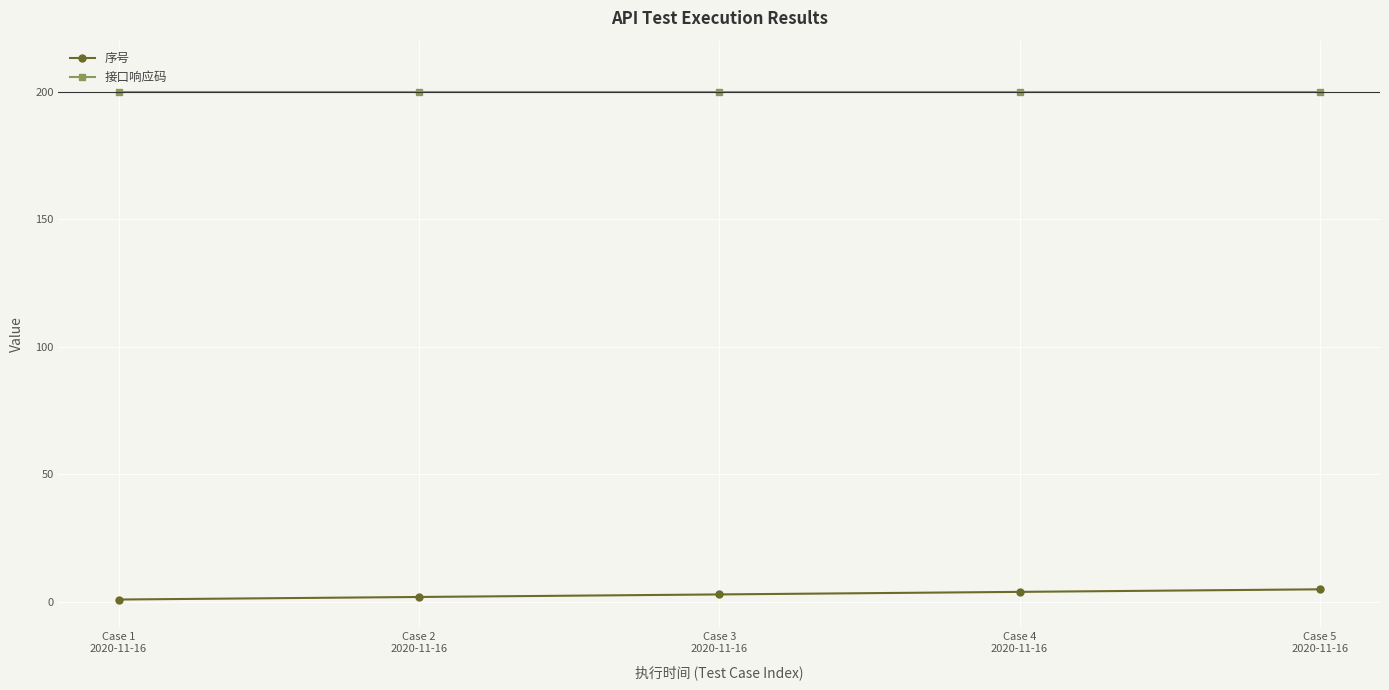

What is the difference between the second highest and second lowest values in the 序号 series?

2